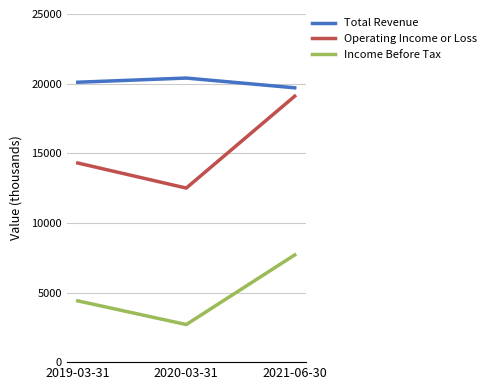

The Total Revenue series shows 32412 at 2021-06-30. True or false?

False